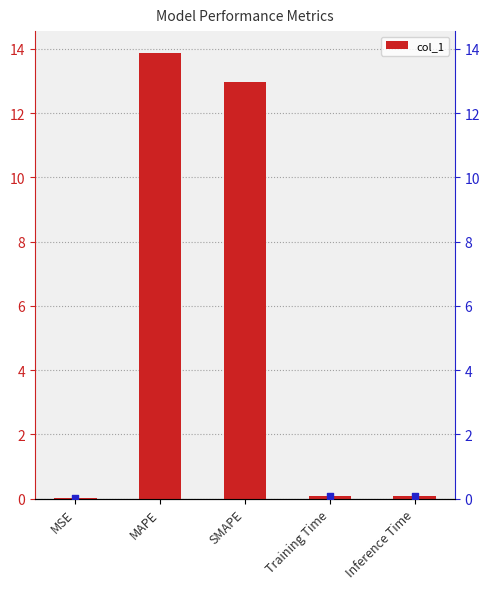

Which has a higher value, MSE or Training Time?

Training Time